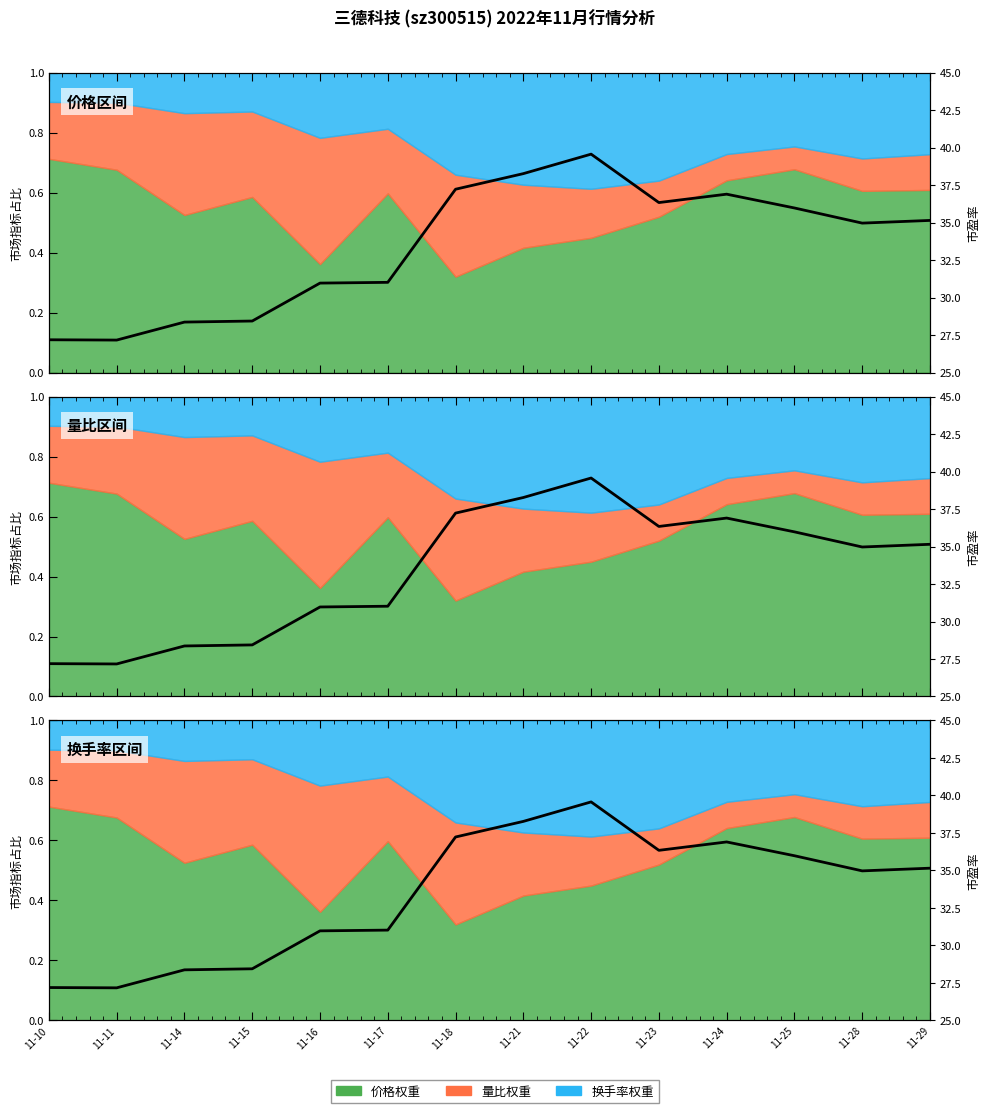

Is it true that the value at 11-16 is 7.3?

False